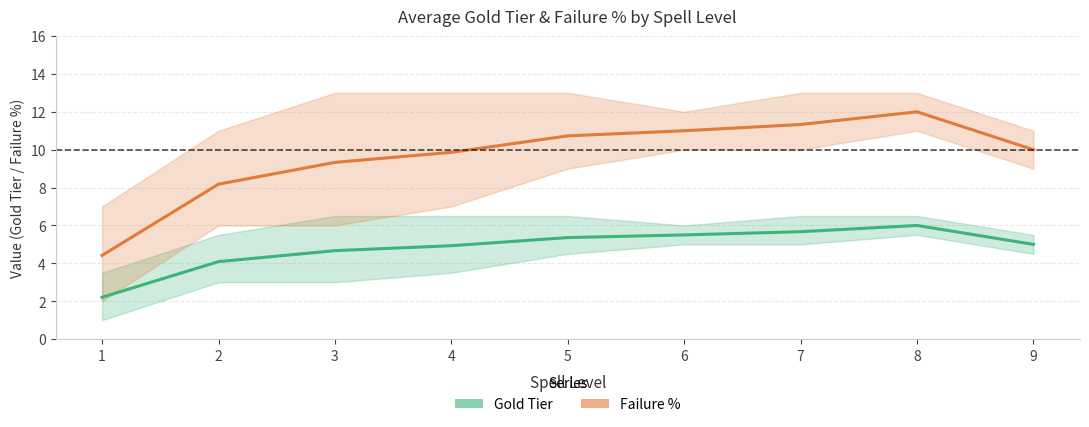

The value of Gold Tier at 3 is 1.7. True or false?

False